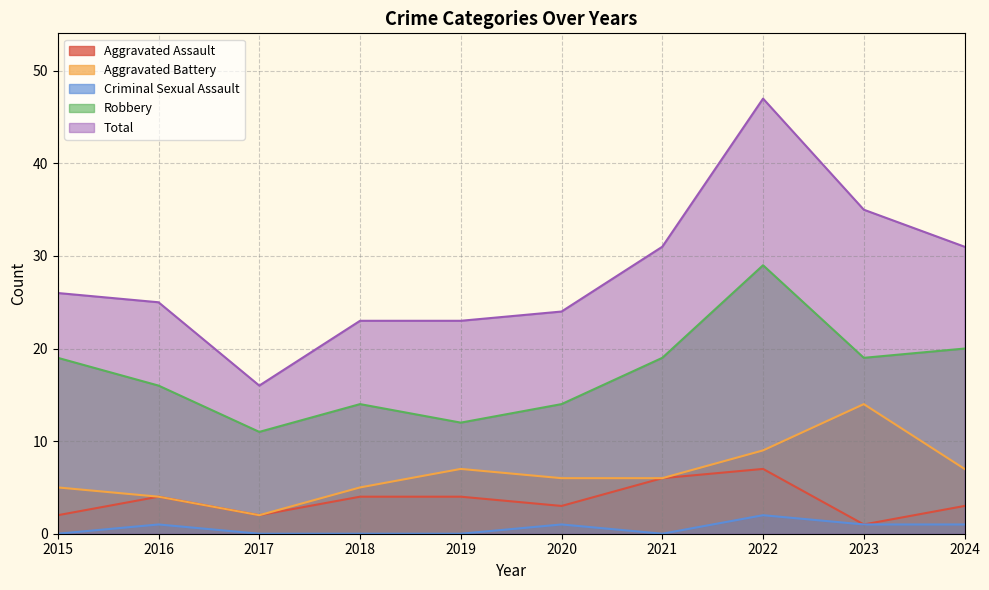

Is the value of Aggravated Battery at 2018 greater than the value of Robbery at 2023?

No